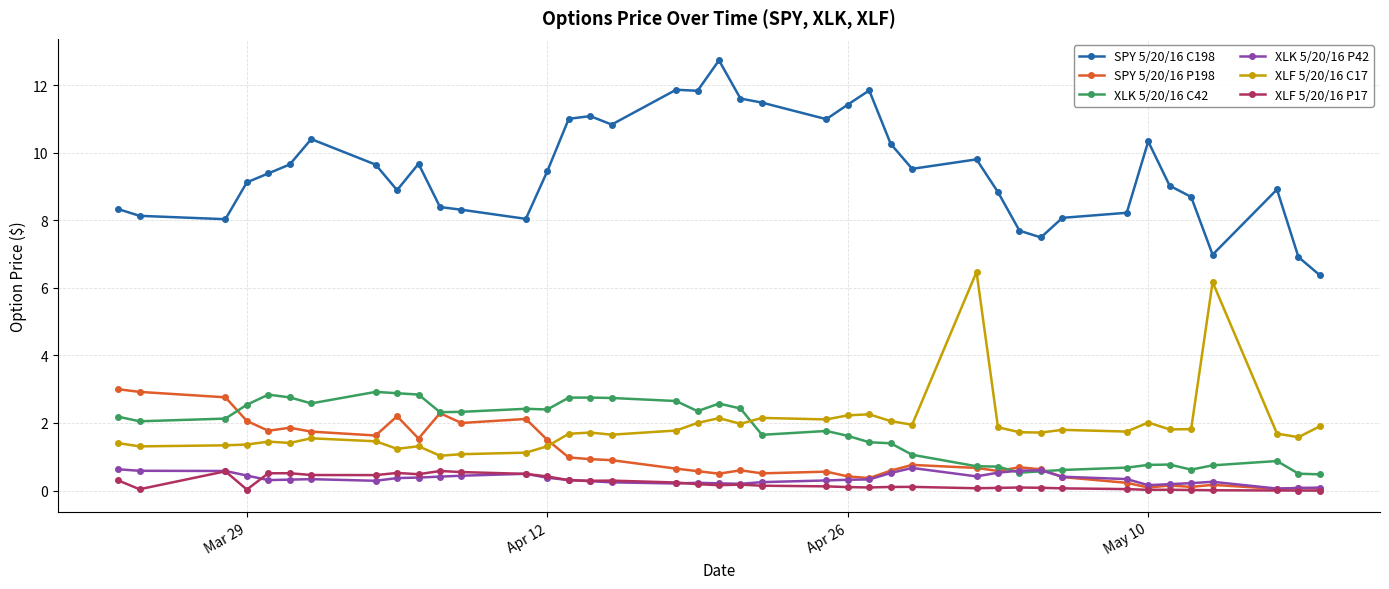

True or false: SPY 5/20/16 P198 has more than 1 interior local peaks.

True